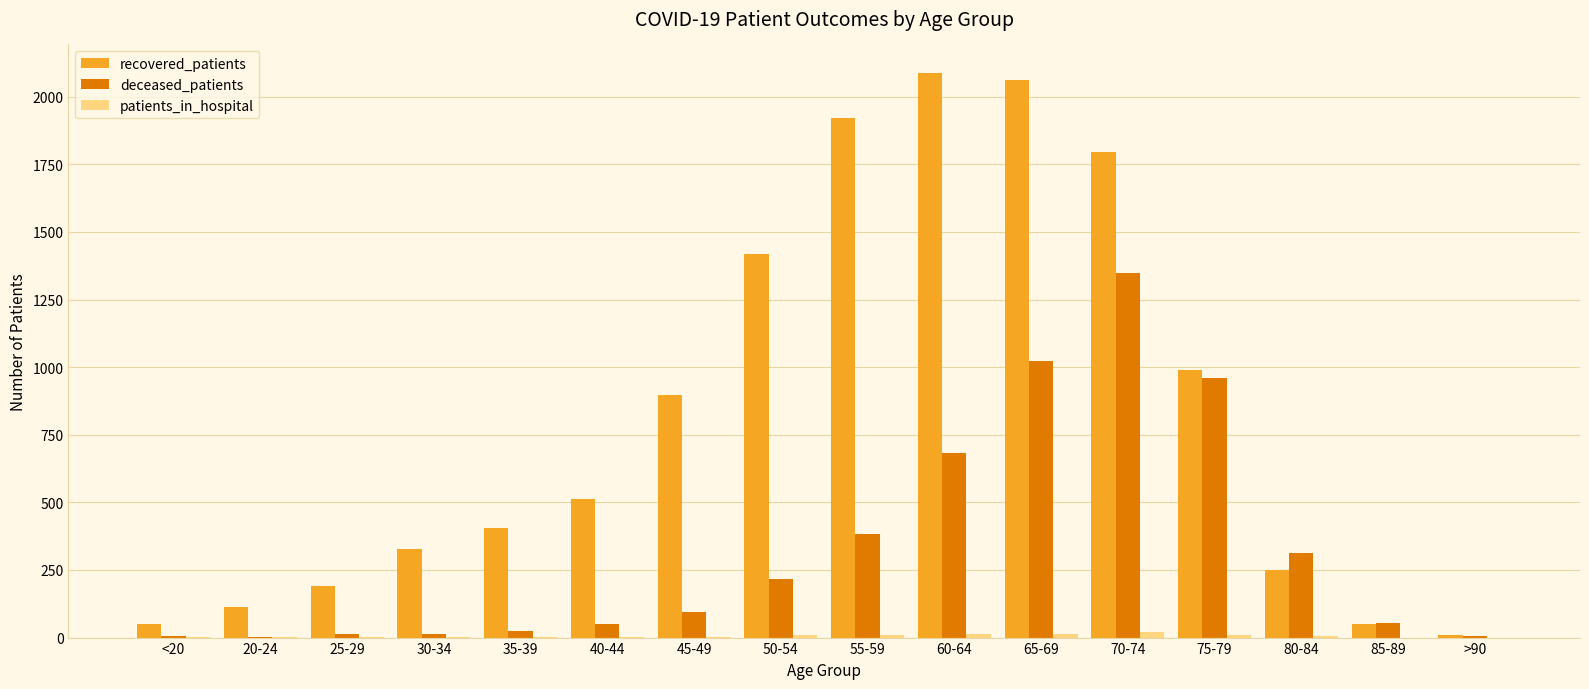

Is the value of recovered_patients at 65-69 greater than the value of deceased_patients at 55-59?

Yes